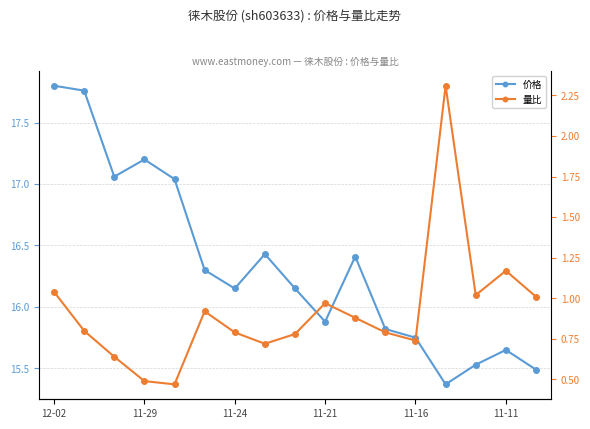

What is the maximum value for 价格?

17.8